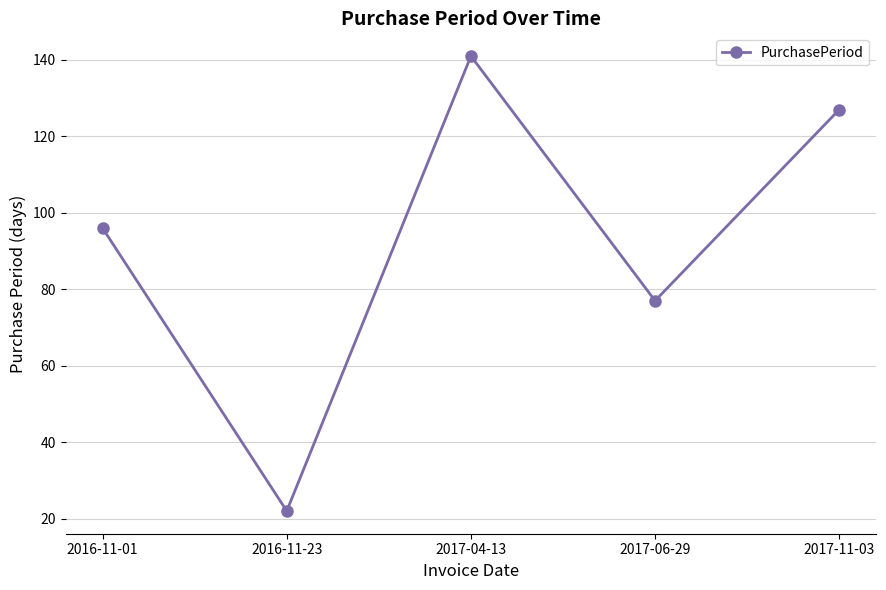

What value does the data have at 2017-06-29, to the nearest 10?

80